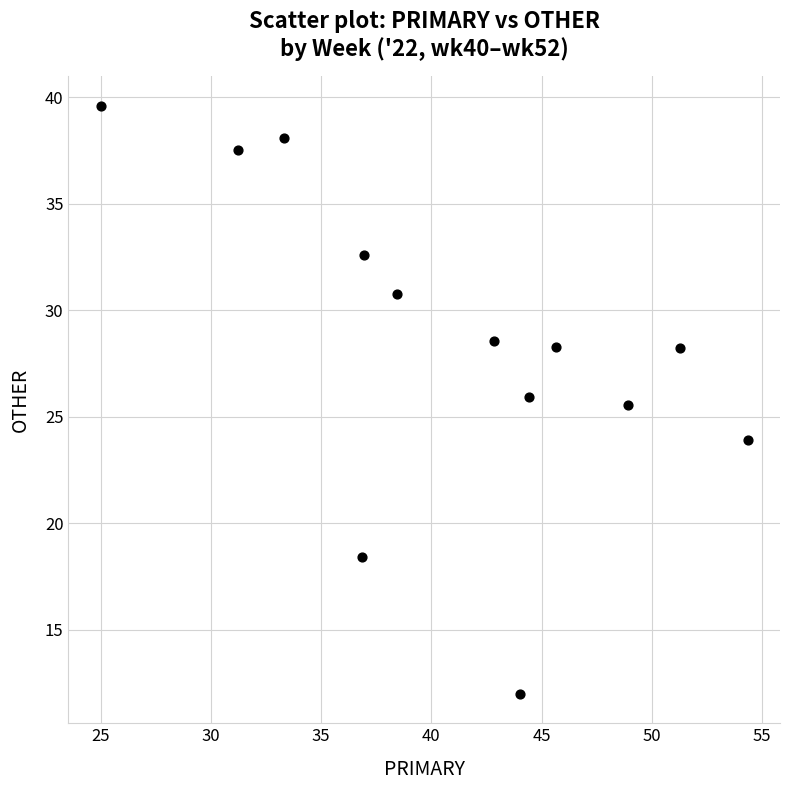

What Y value in the scatter plot is closest to 25?

25.5